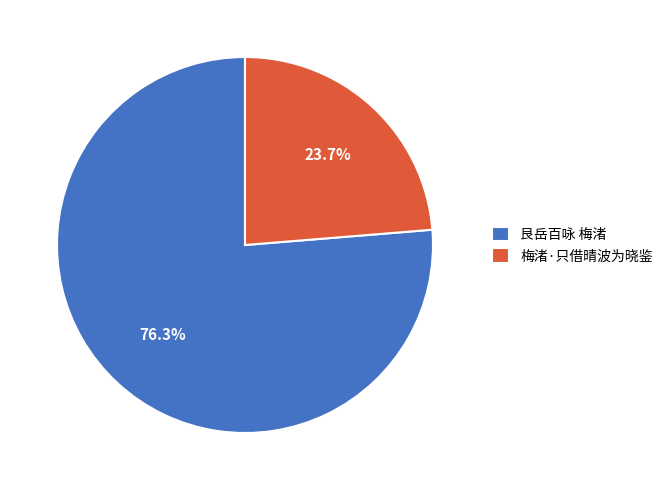

The 艮岳百咏 梅渚 slice represents 68% of the pie. True or false?

False